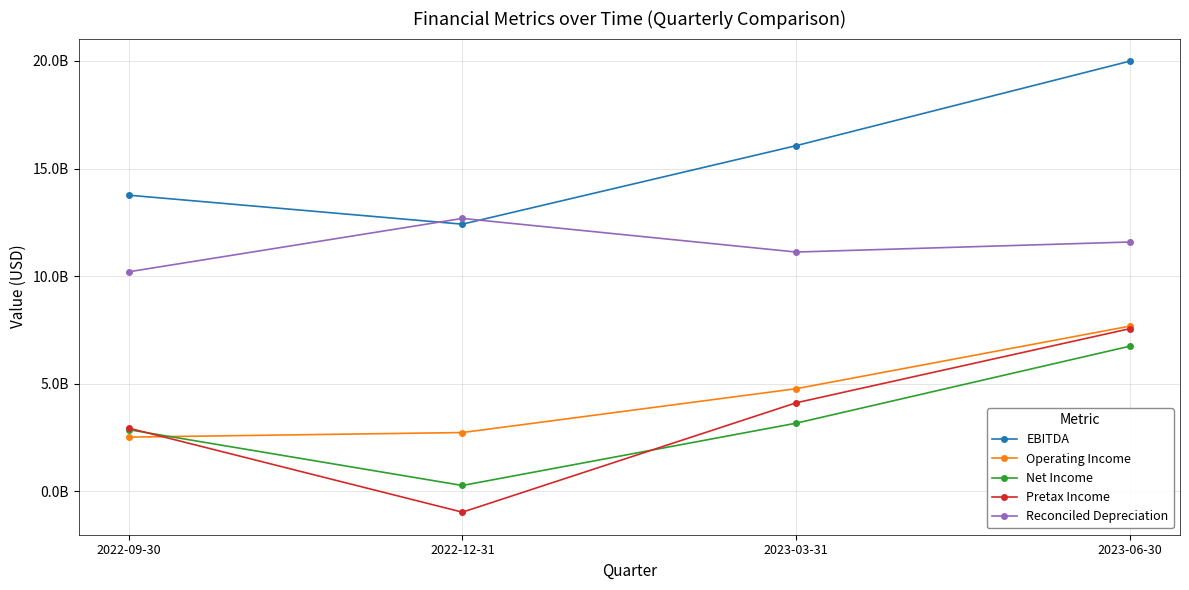

Rank the categories by EBITDA value from highest to lowest.

2023-06-30, 2023-03-31, 2022-09-30, 2022-12-31